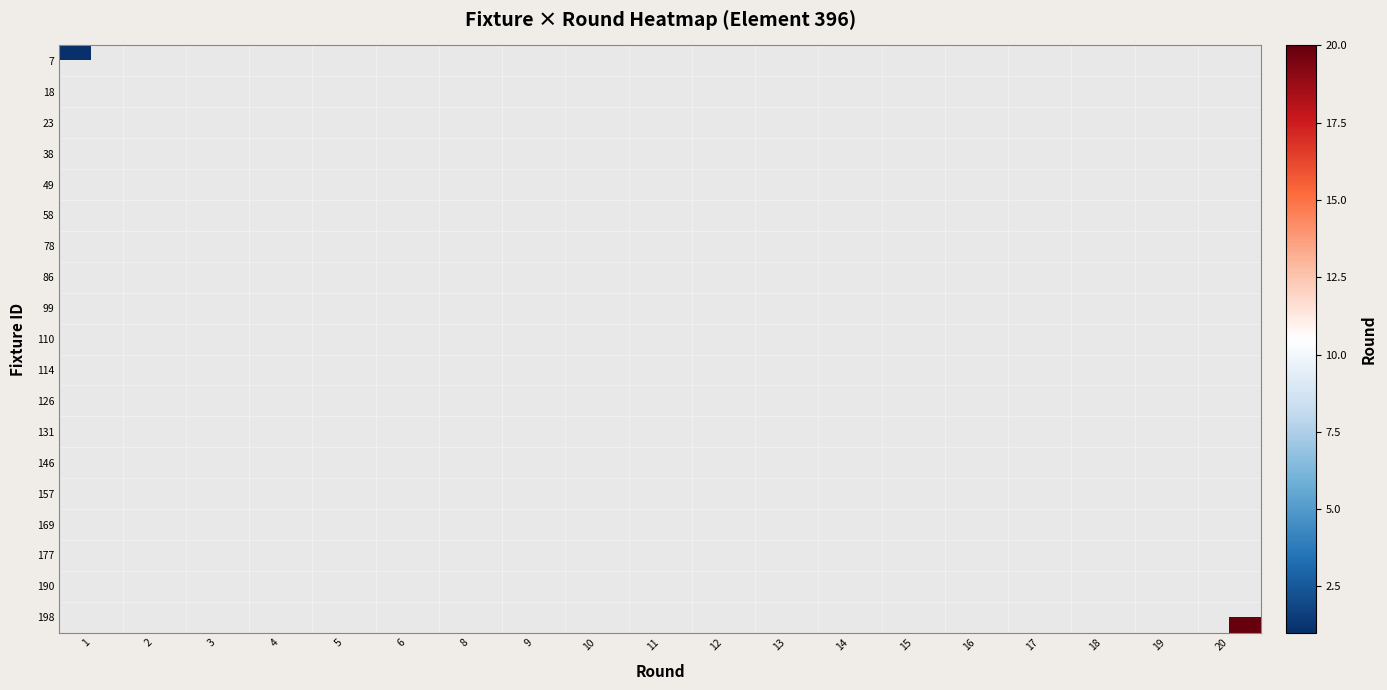

Rank the series by their maximum value, from lowest to highest.

7, 18, 23, 38, 49, 58, 78, 86, 99, 110, 114, 126, 131, 146, 157, 169, 177, 190, 198